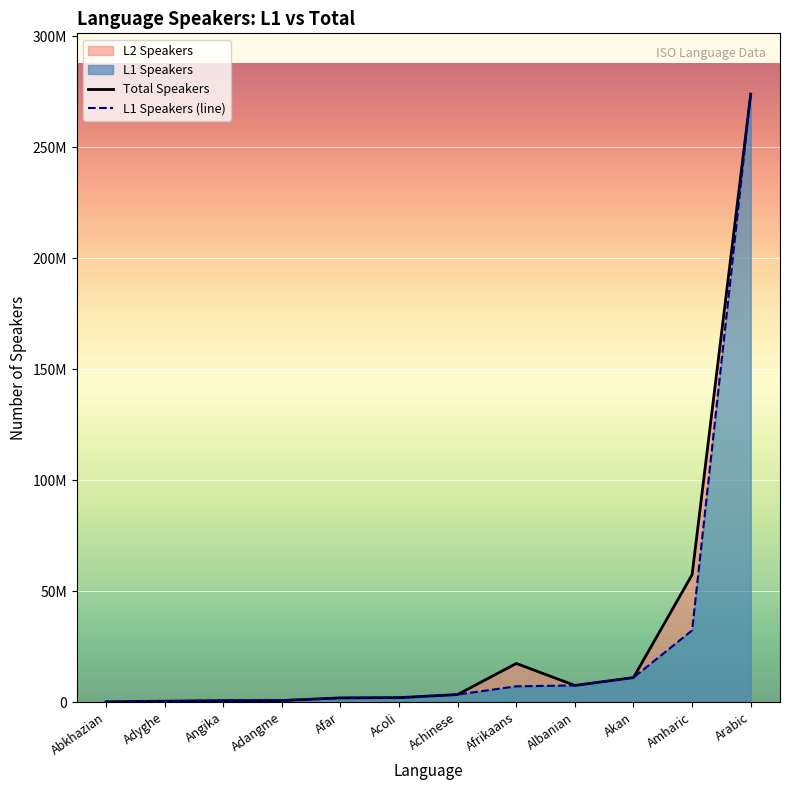

The Total Speakers series shows 100507032 at Amharic. True or false?

False